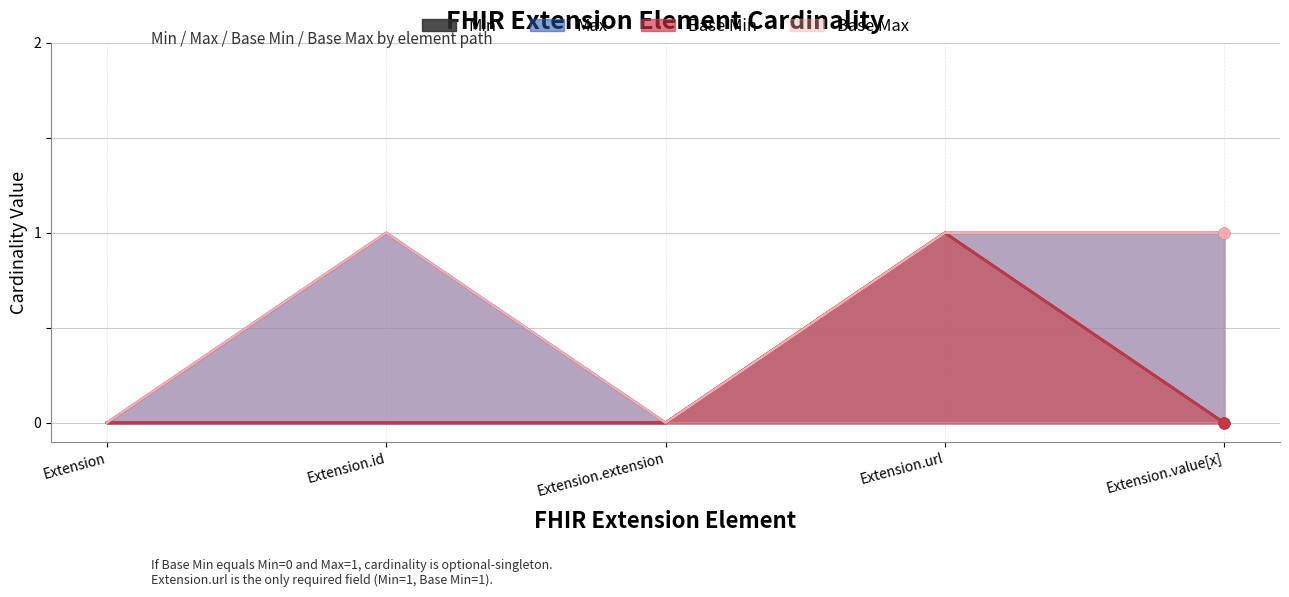

What are all the series names shown in the legend?

Min, Max, Base Min, Base Max